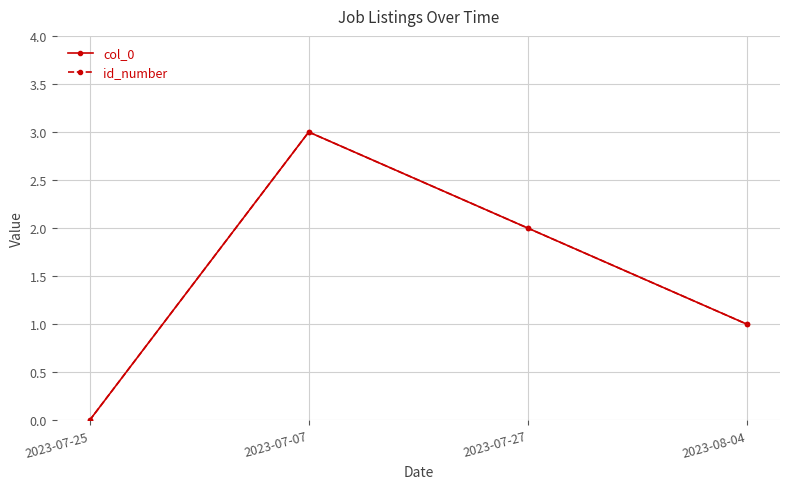

True or false: col_0 has more than 0 points higher than both neighbors.

True